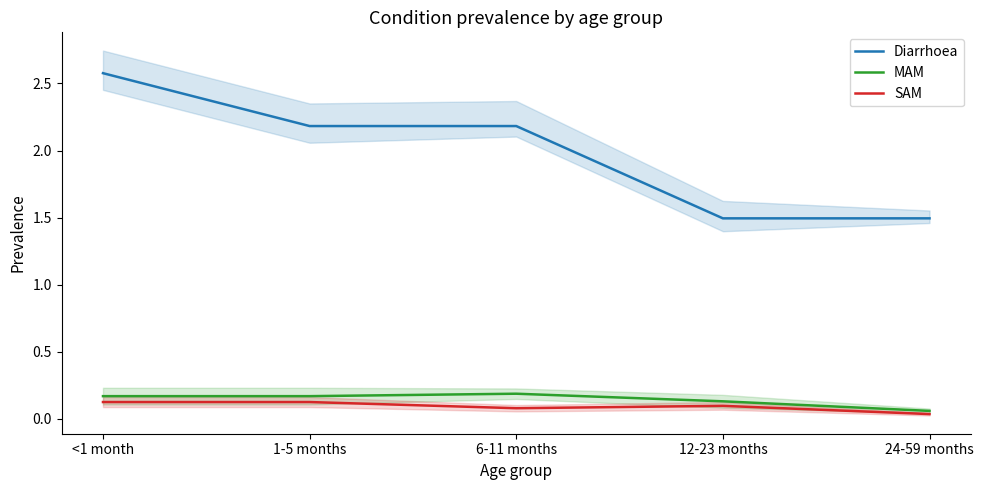

Where is Diarrhoea nearest to the value 2?

1-5 months